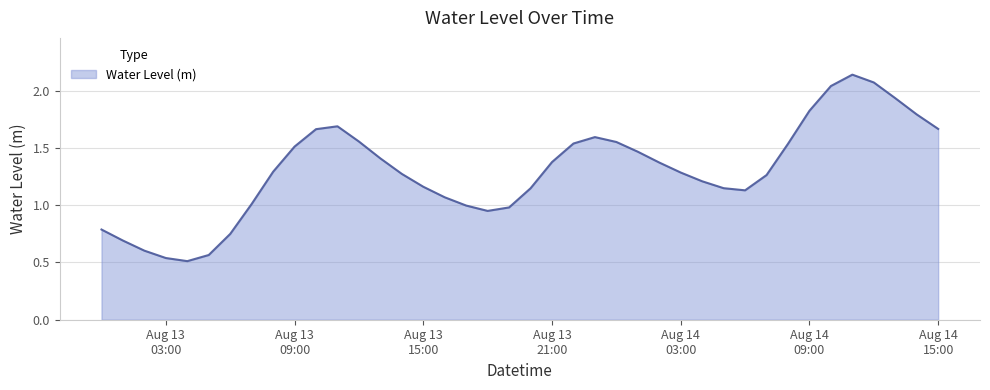

What is the label of the 32nd point from the right?

2023-08-13 08:00:00